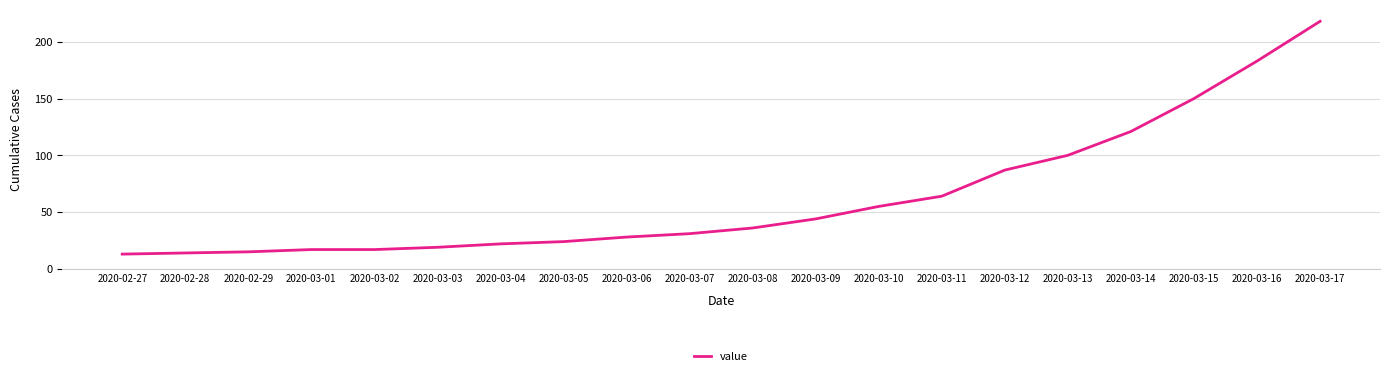

True or false: the data shows 8 at 2020-03-02.

False